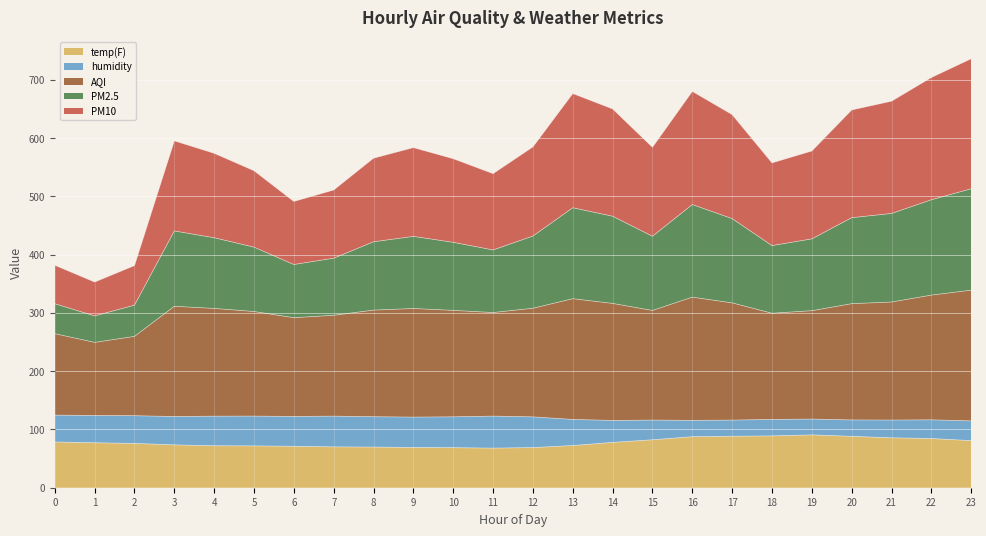

Where is the first local maximum for PM2.5?

3